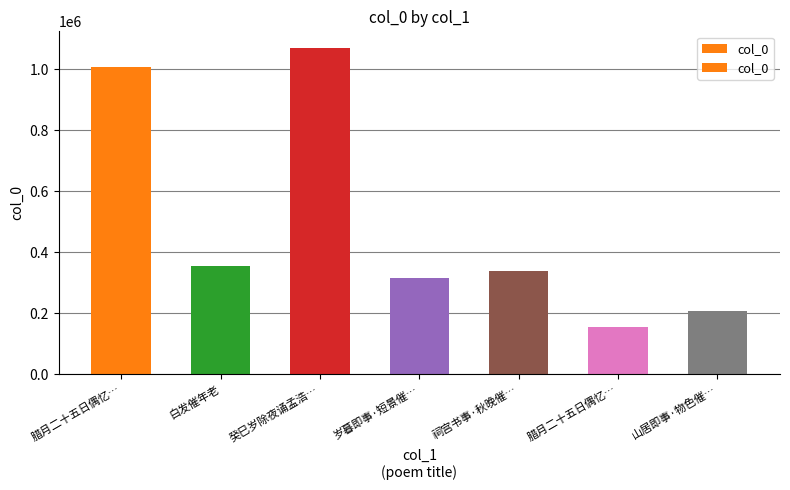

What is the greatest value displayed?

1070377